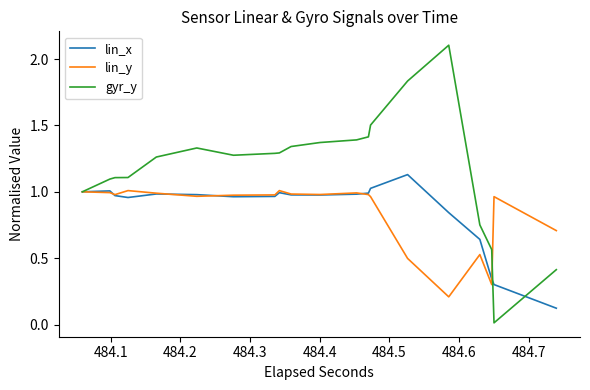

What are all the series names shown in the legend?

lin_x, lin_y, gyr_y